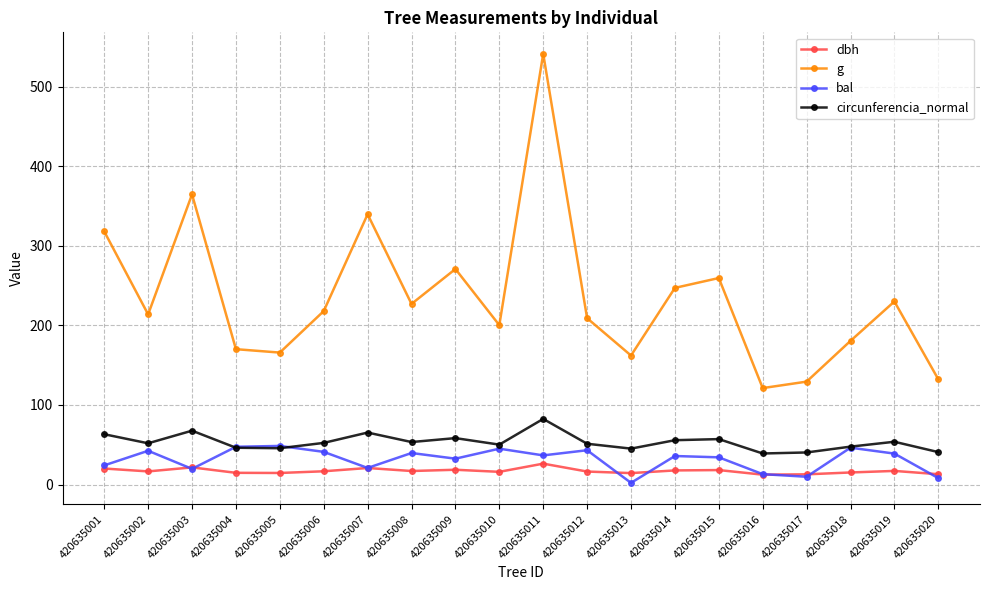

What are all the series names shown in the legend?

dbh, g, bal, circunferencia_normal